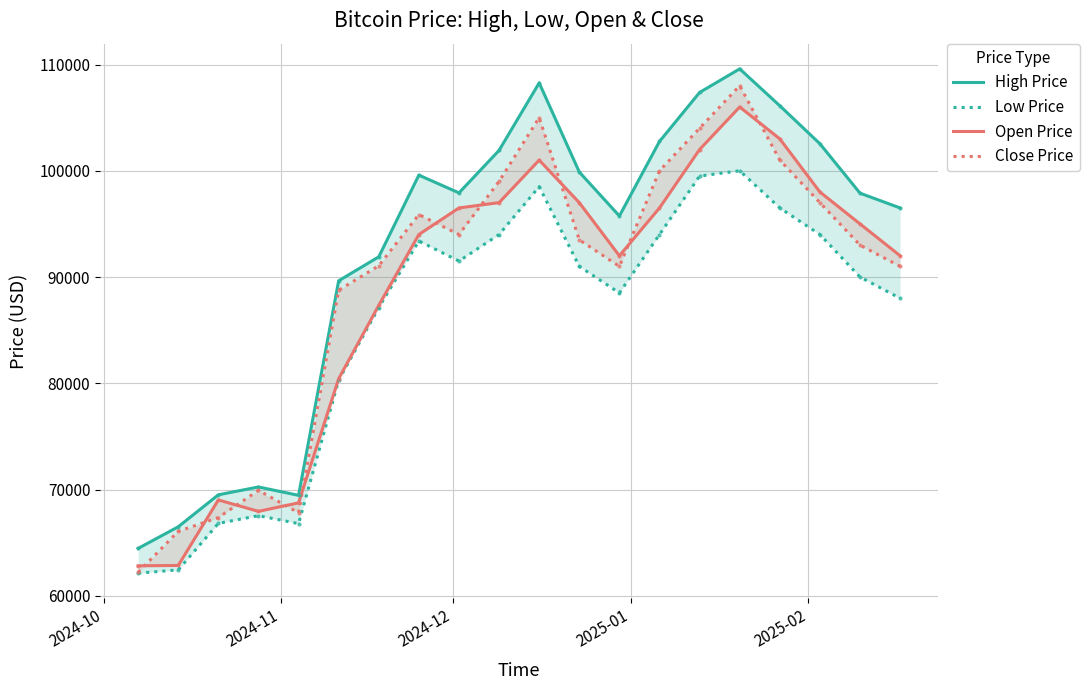

True or false: Low Price has more than 0 points higher than both neighbors.

True